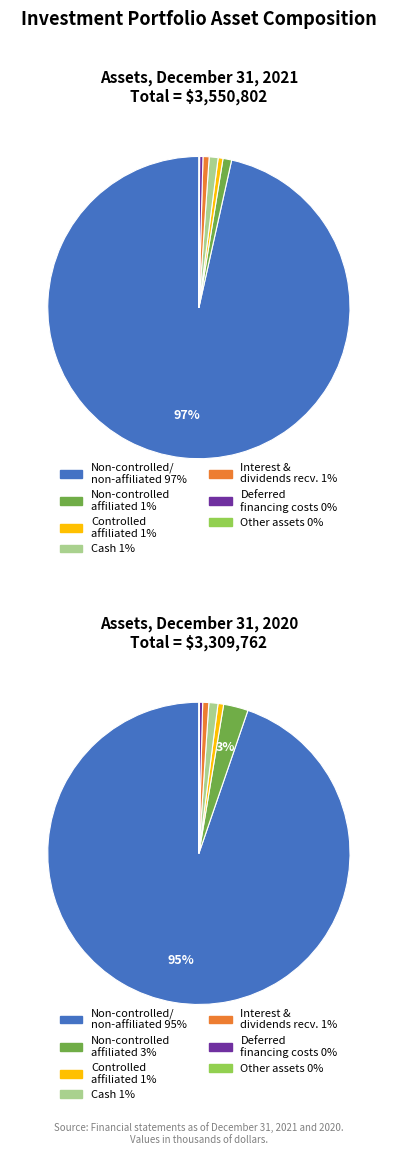

To the nearest percent, what percentage of the pie is 4?

1%